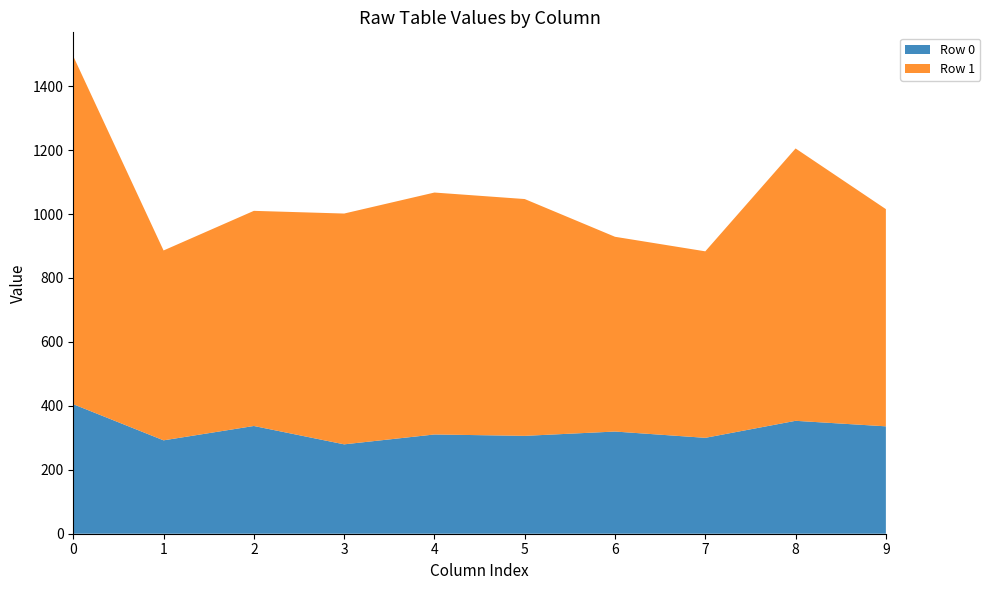

Reading left to right, what are all the values shown in this chart?

Row 0: 405.1	292.1	337.0	279.6	310.5	306.1	319.6	299.9	353.2	335.9
Row 1: 1088.5	593.9	672.9	721.9	756.8	740.7	609.2	583.4	851.9	679.4